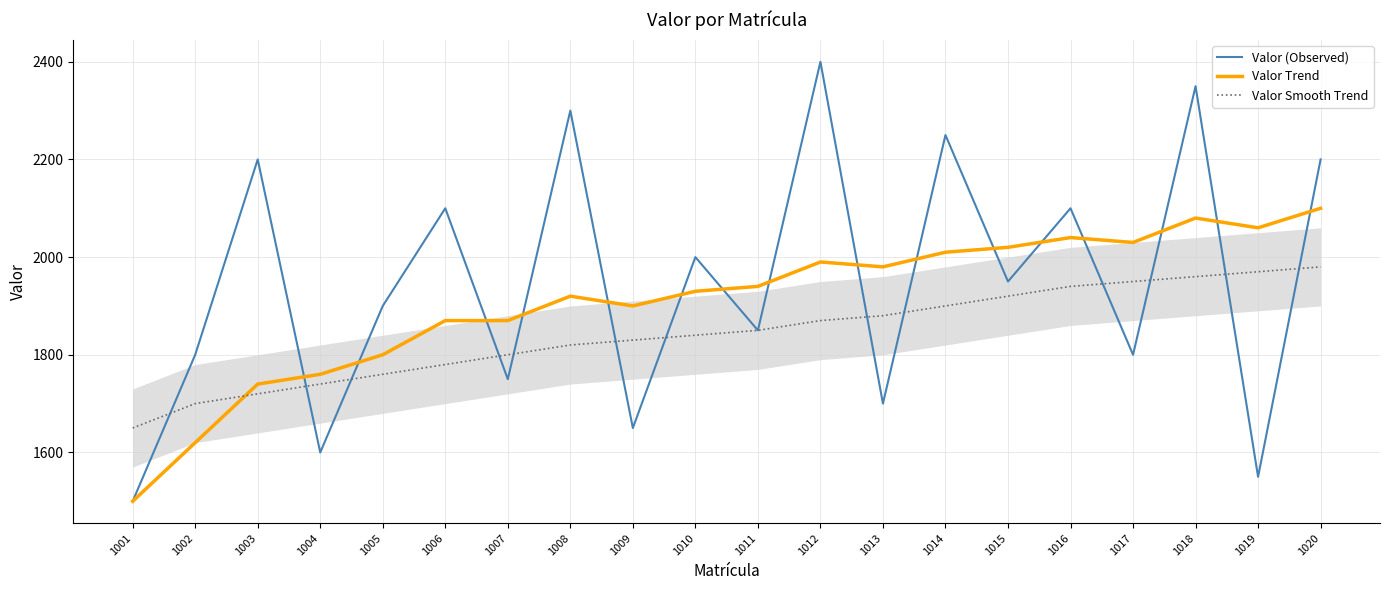

What is the spread (max minus min) of values at 1015?

100